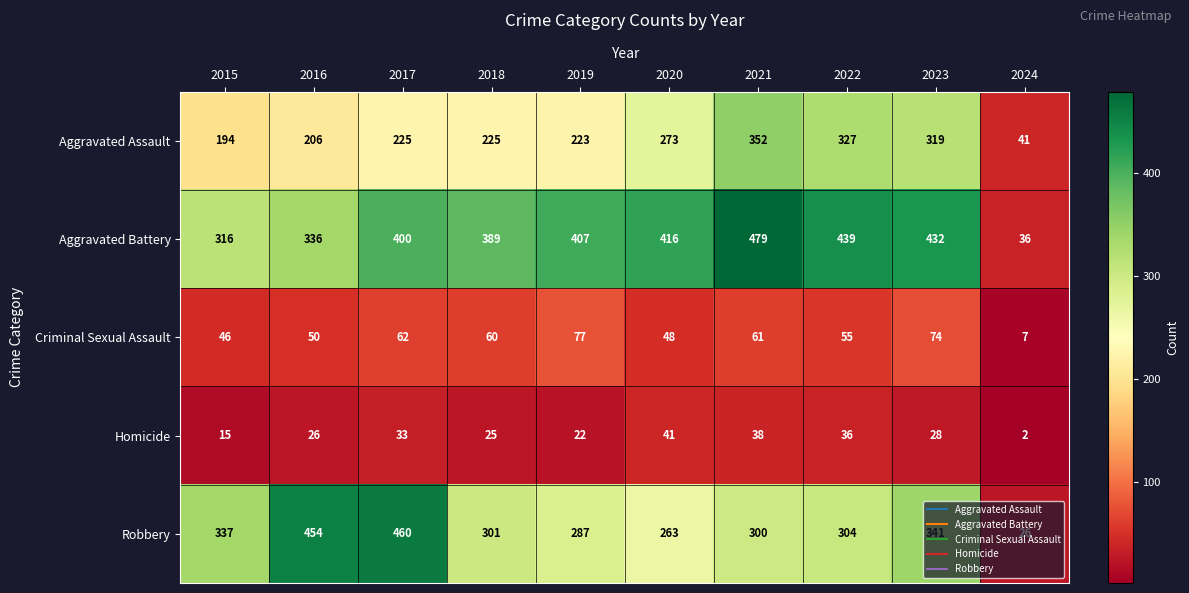

Which series has the largest total across all categories?

Aggravated Battery